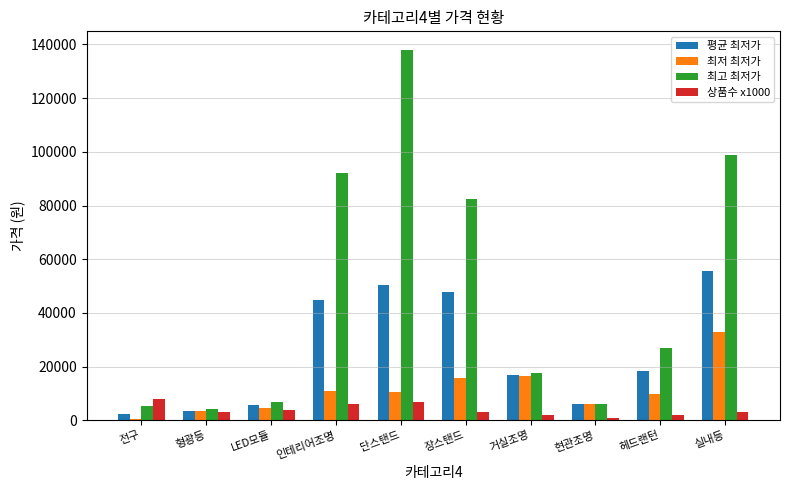

Which category has the lowest value in the 최저 최저가 series?

전구